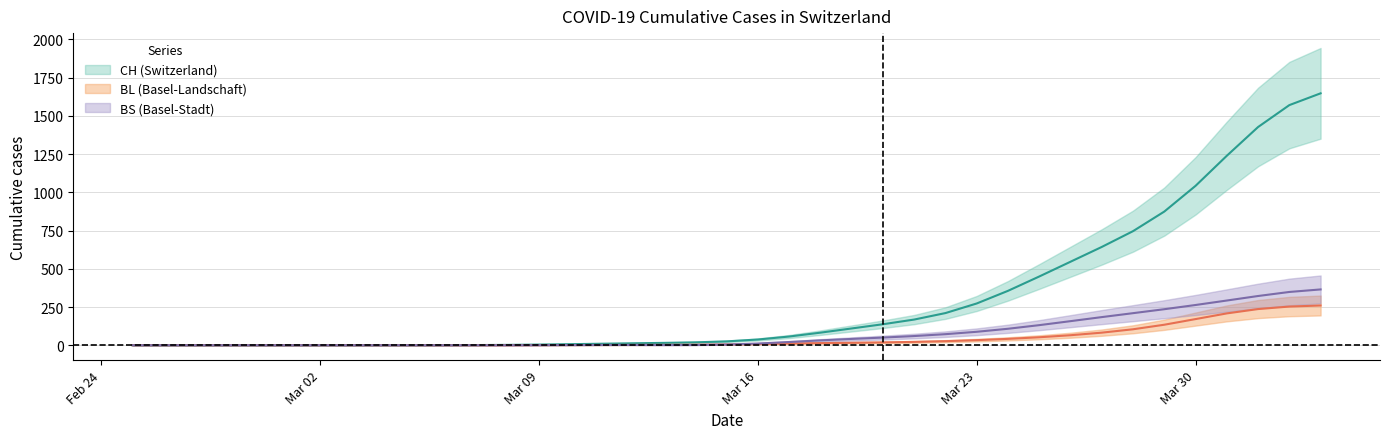

Which series changed the most between 2020-02-29 and 2020-03-01?

CH